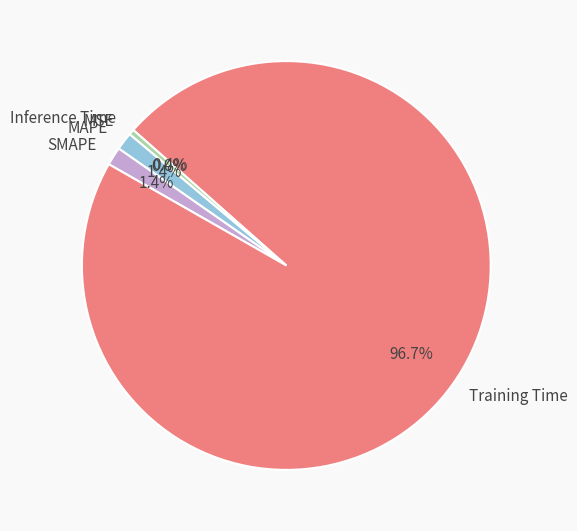

What is the largest slice in the pie chart?

Training Time